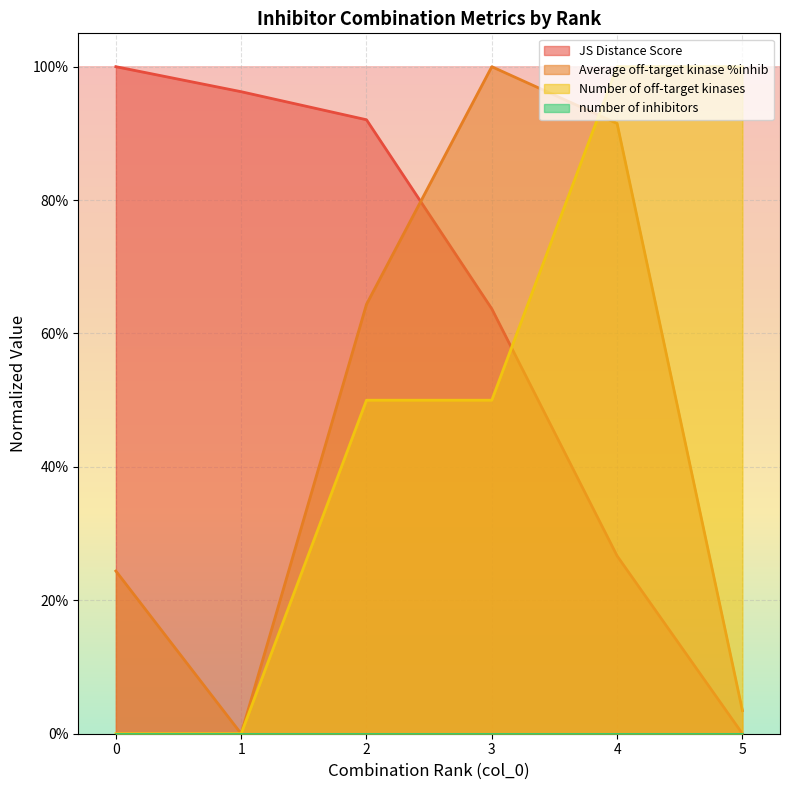

Which series has the largest range (max minus min)?

JS Distance Score